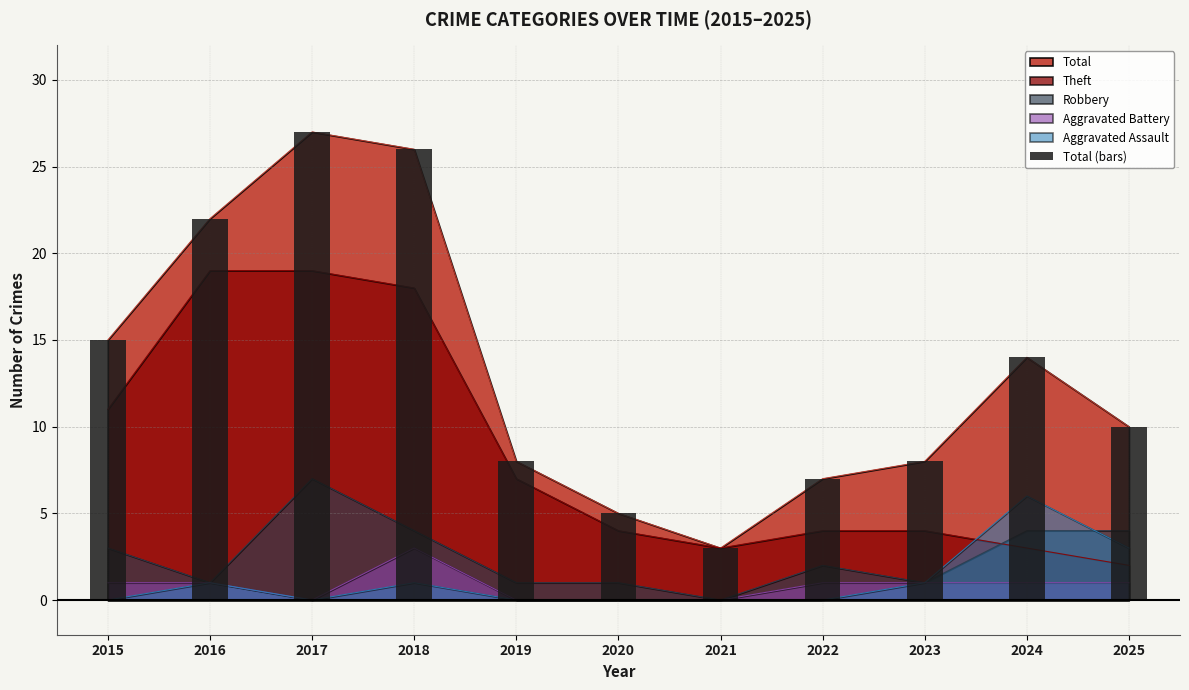

Which label corresponds to the smallest value in the chart?

2021